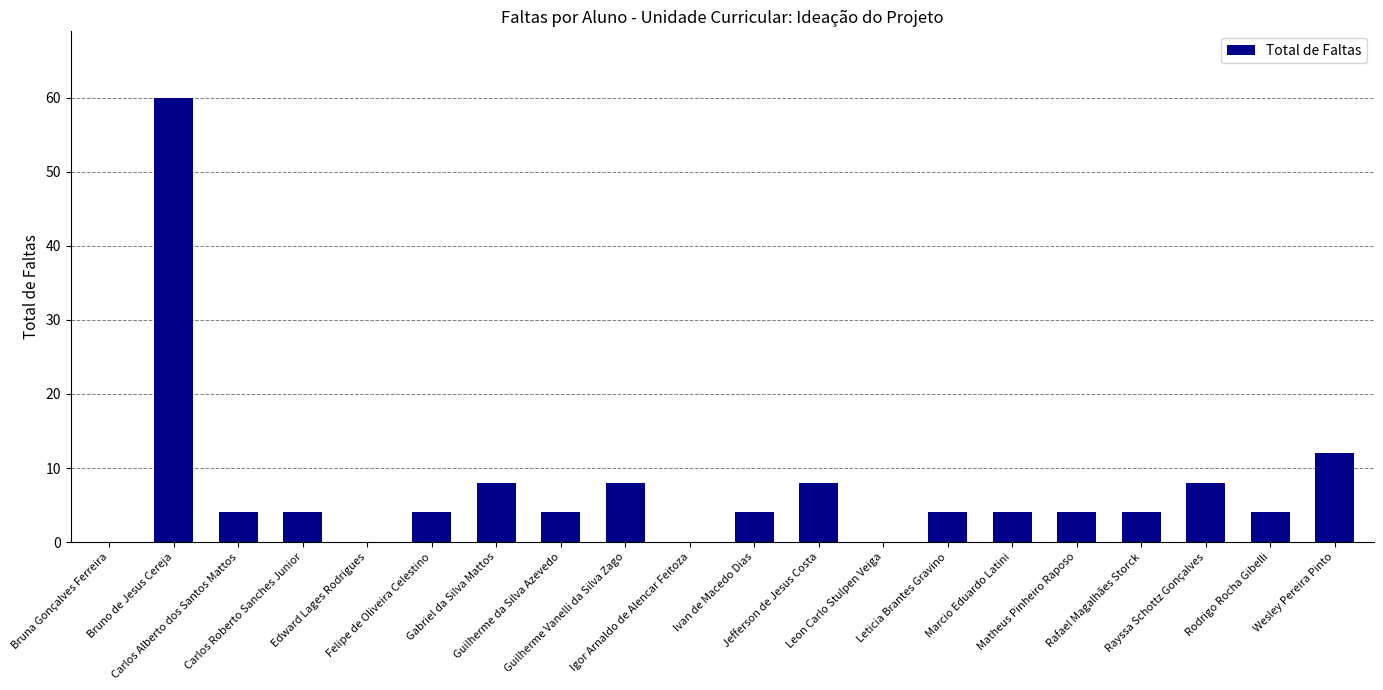

What is the sum of all values?

144